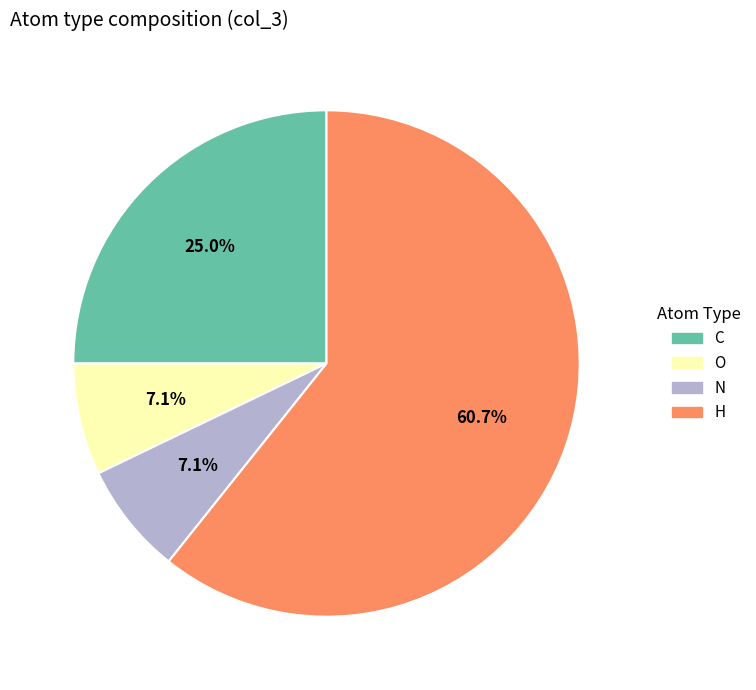

What is the largest slice in the pie chart?

H